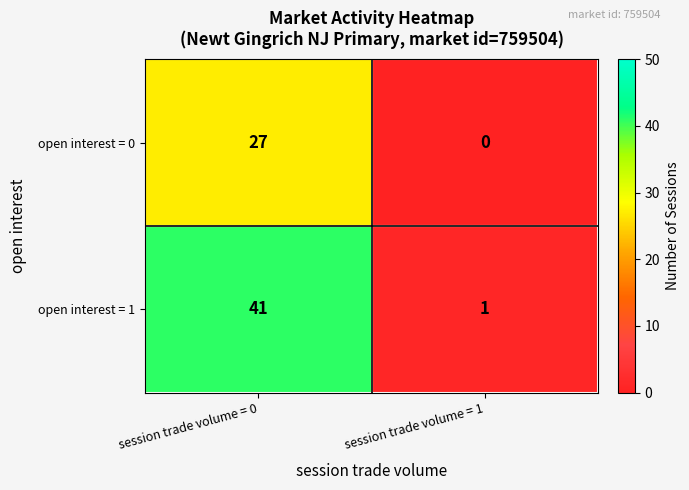

Rank the series by their average value, from lowest to highest.

open interest = 0, open interest = 1